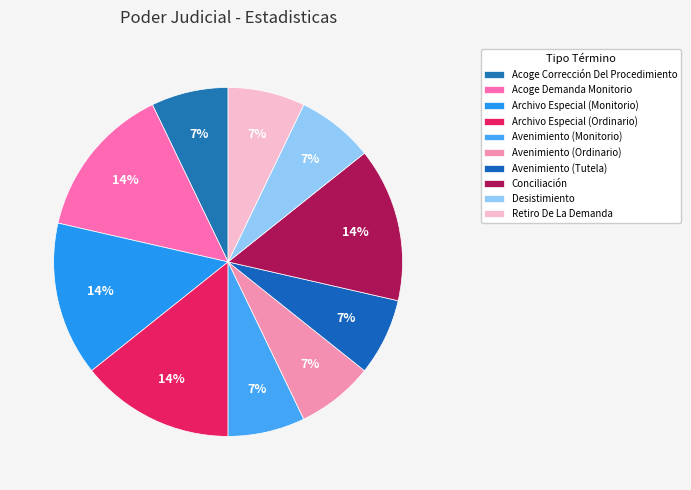

How many slices are in this pie chart?

10